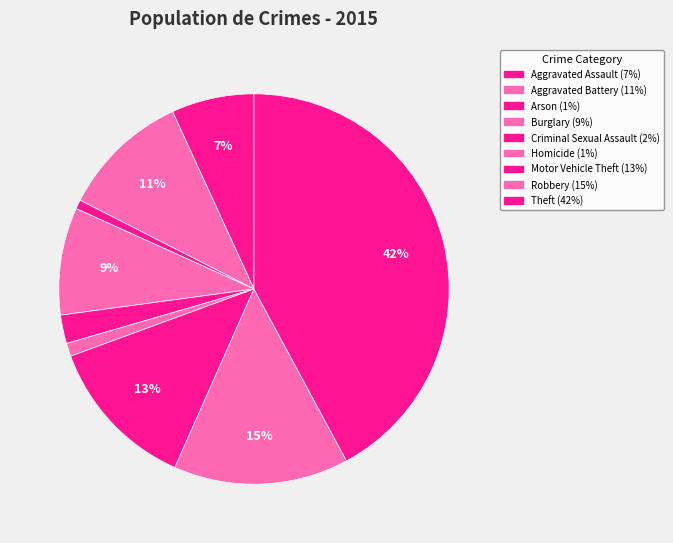

How many slices are in this pie chart?

9